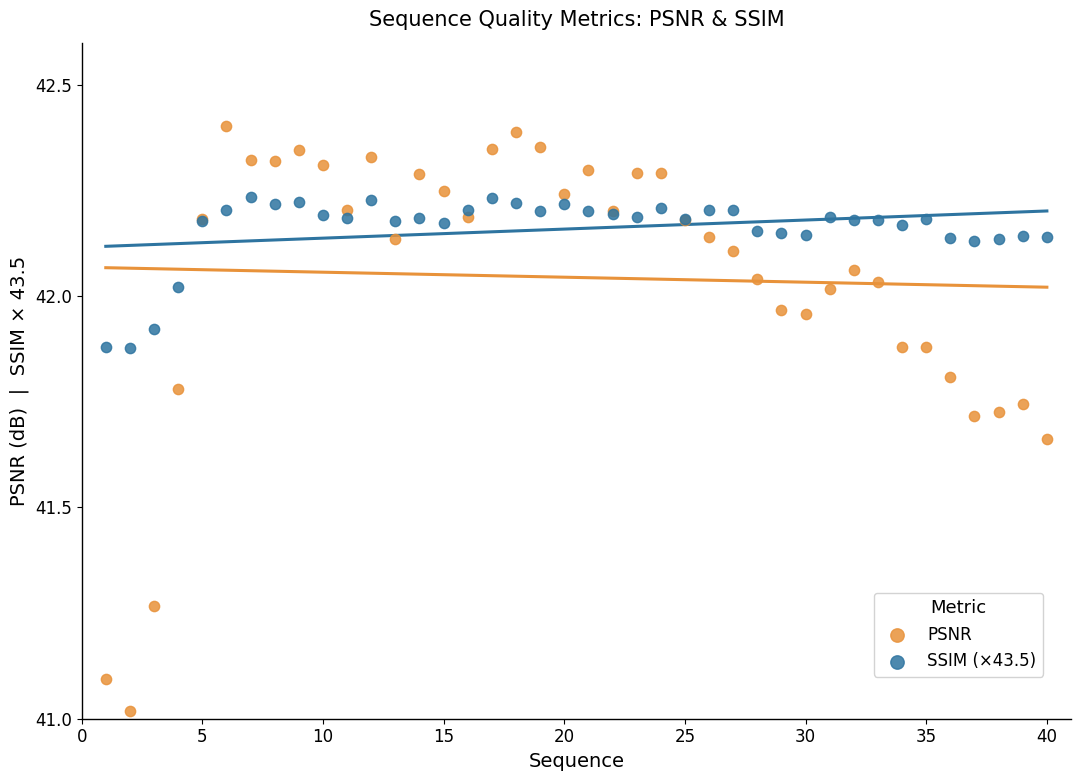

Which series contains the lowest Y value?

PSNR